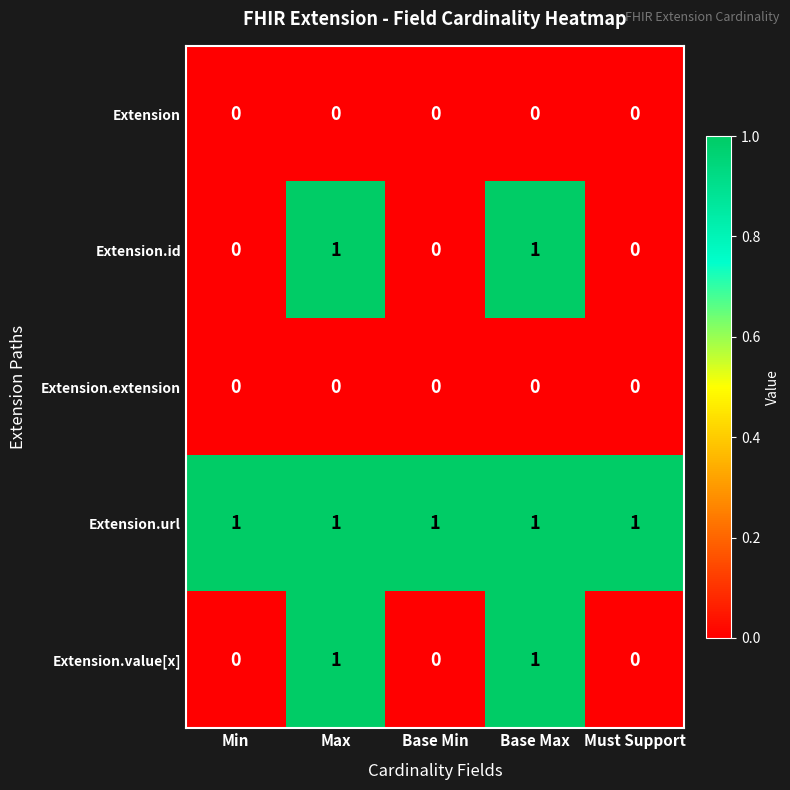

How many positive values does the Extension.id series have?

2